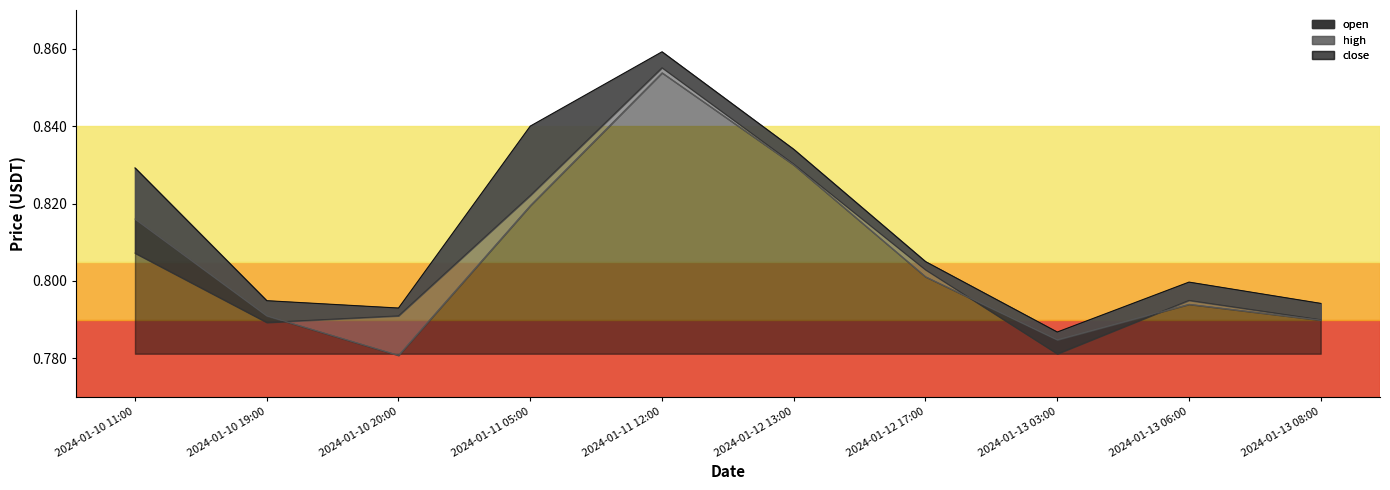

Is the value of open at 2024-01-10 20:00 greater than the value of close at 2024-01-13 08:00?

Yes